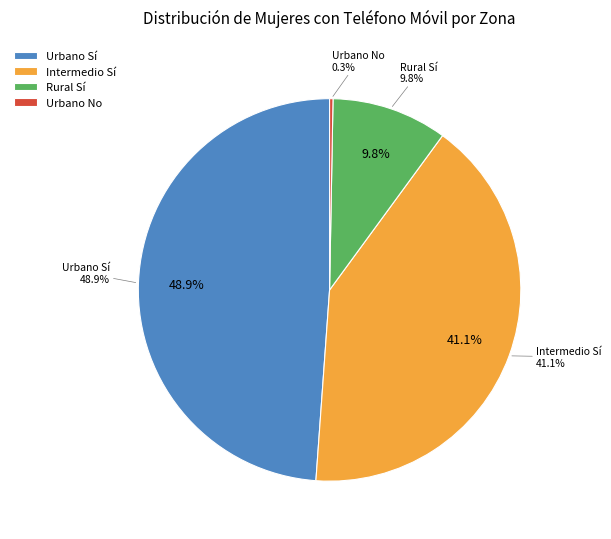

To the nearest percent, what is the difference between the Intermedio Sí and Urbano No slice percentages?

41%